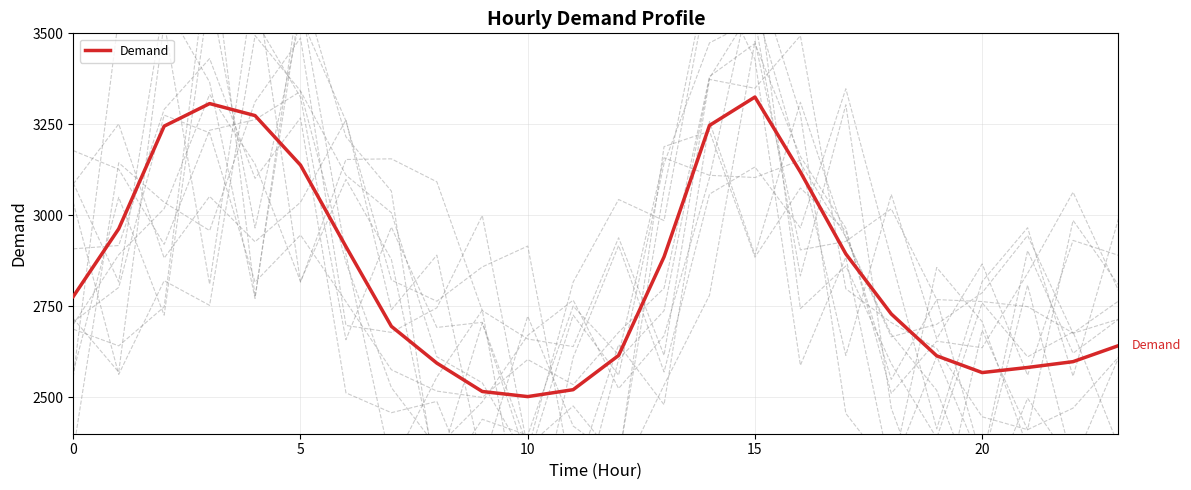

What is the difference between the maximum and minimum values?

823